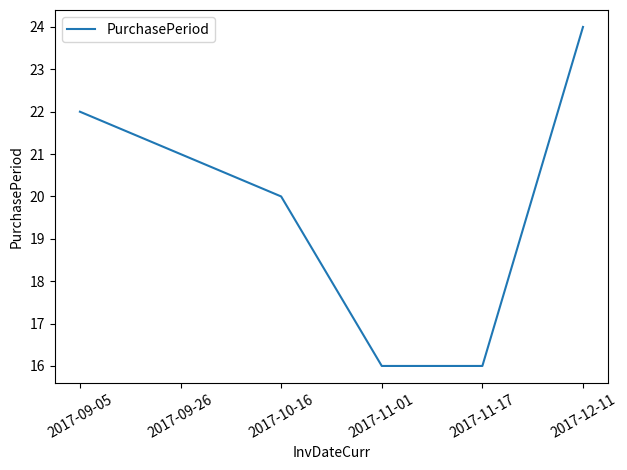

What is the change in value from 2017-11-17 to 2017-12-11?

+8